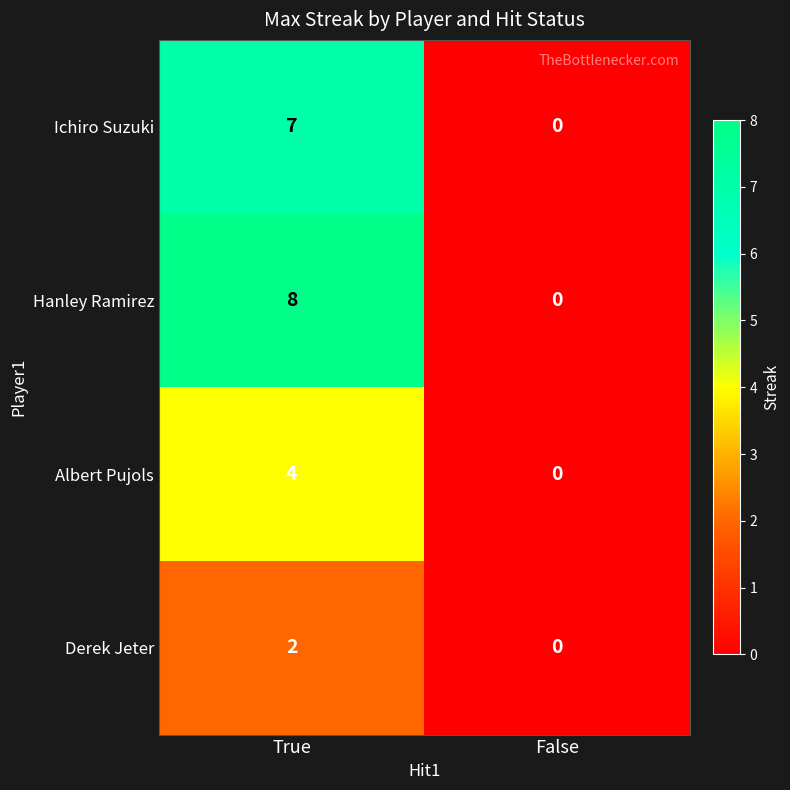

Which label corresponds to the largest value in the chart?

True